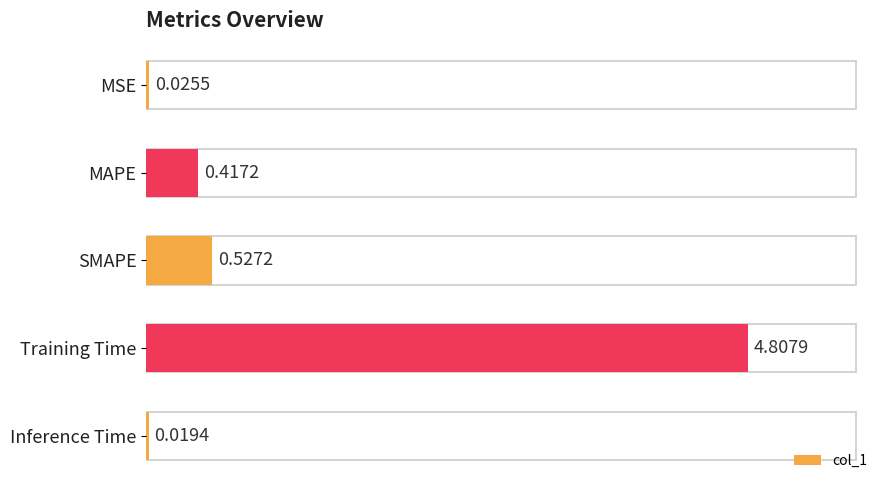

What is the maximum value shown in the chart?

4.8